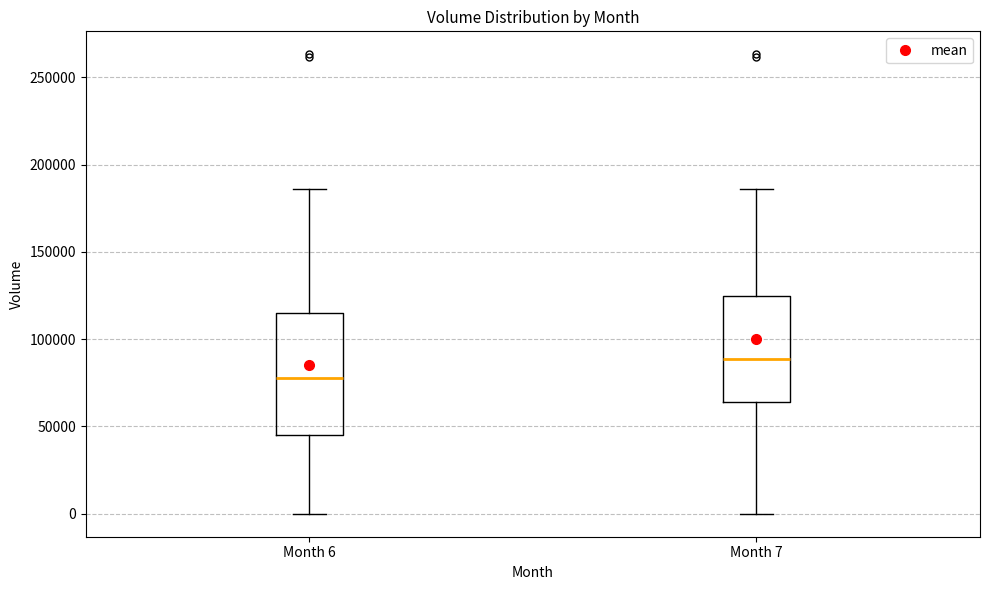

Reading left to right, read every box against the y-axis: the position of its median line, the range the box covers, and the ends of its whiskers. The values are not printed on the chart, so give them approximately, as read against the axis.

Month 6: median 75000, box 45000 to 115000, whiskers 0 to 185000
Month 7: median 90000, box 65000 to 125000, whiskers 0 to 185000